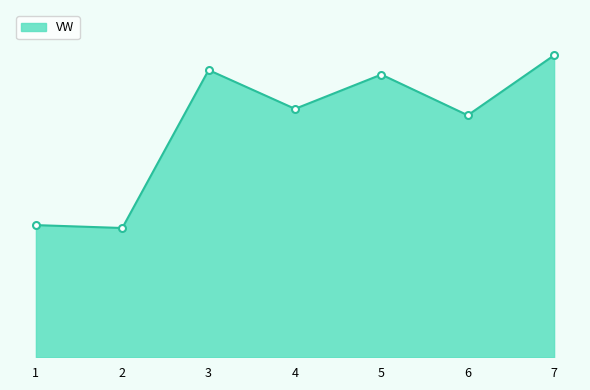

Reading left to right, list all the values displayed in this chart.

1979.9	1936.6	4303.1	3721.4	4235.4	3625.2	4523.7